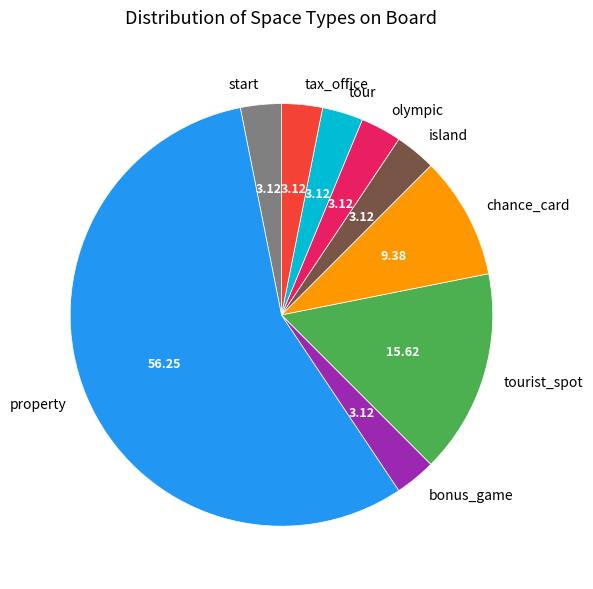

What is the largest slice in the pie chart?

property